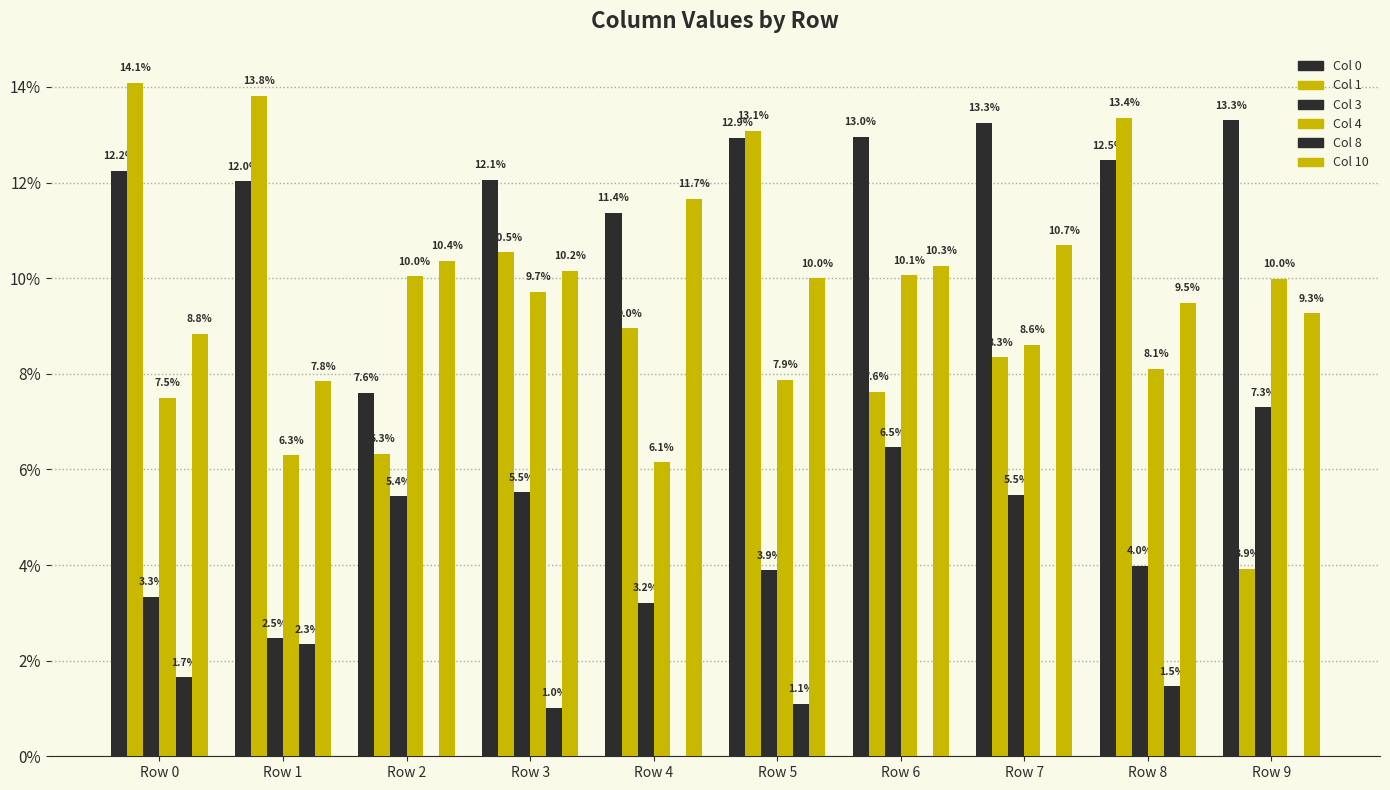

What is the sum of the Col 1 values at Row 4 and Row 6?

0.2